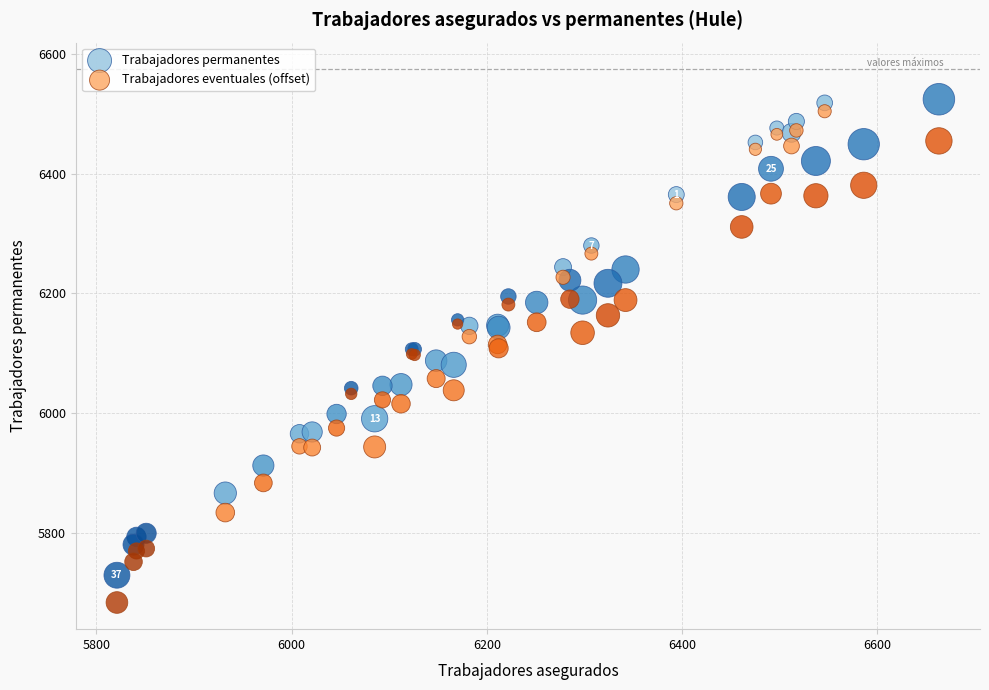

What is the X range (max minus min) for the scatter plot?

842.0